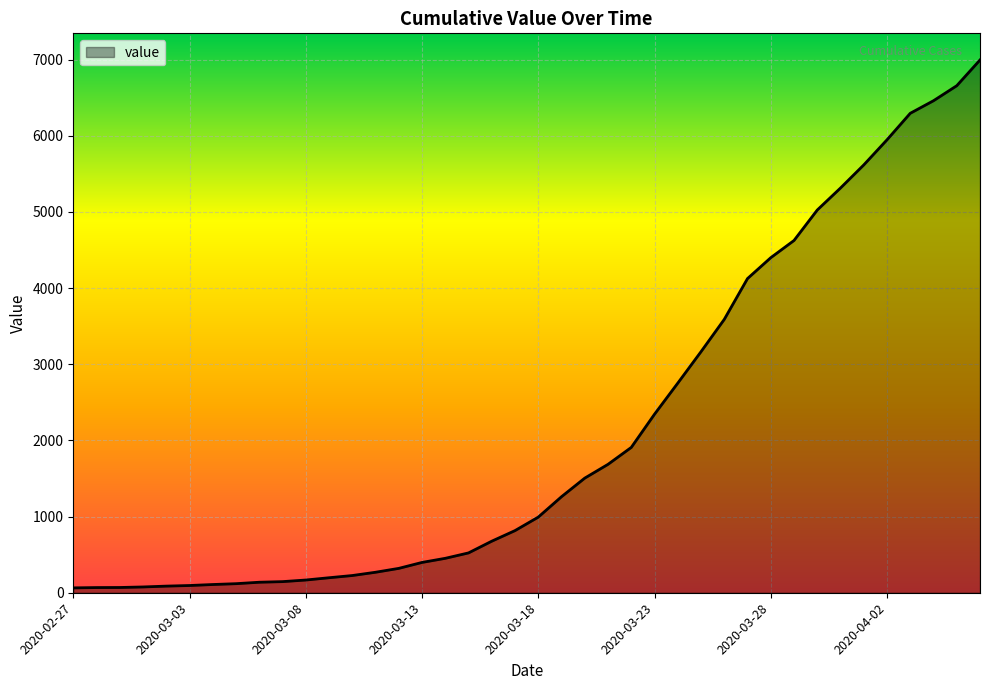

What is the difference between the maximum and minimum values?

6931